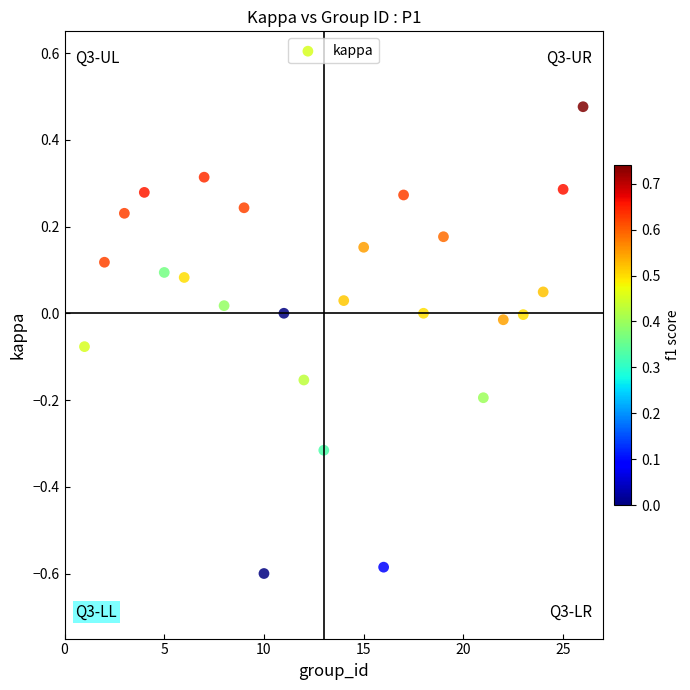

What is the range of X values (max minus min)?

25.0